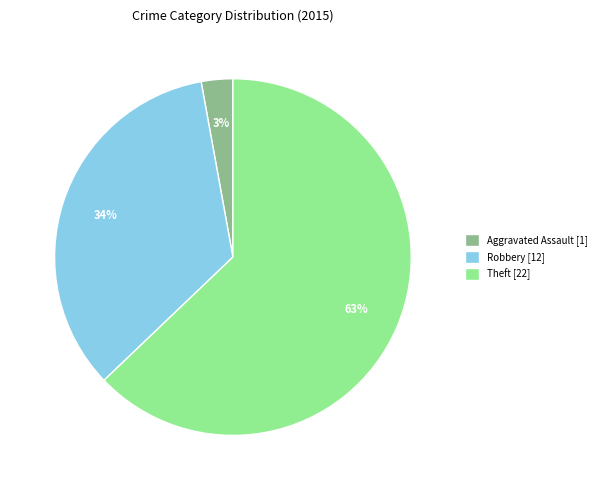

Which has a higher value, Theft [22] or Aggravated Assault [1]?

Theft [22]